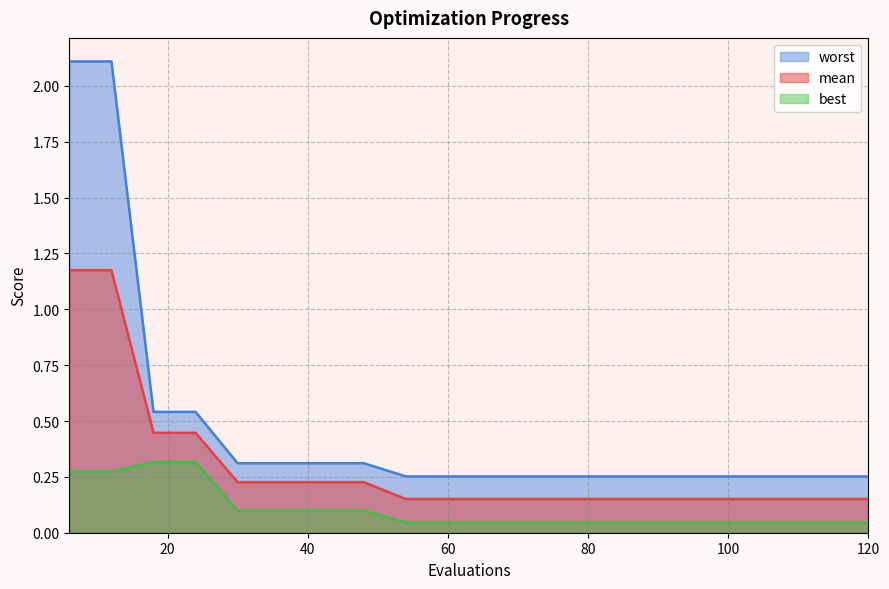

Is it true that worst equals 2.1 at 12?

True